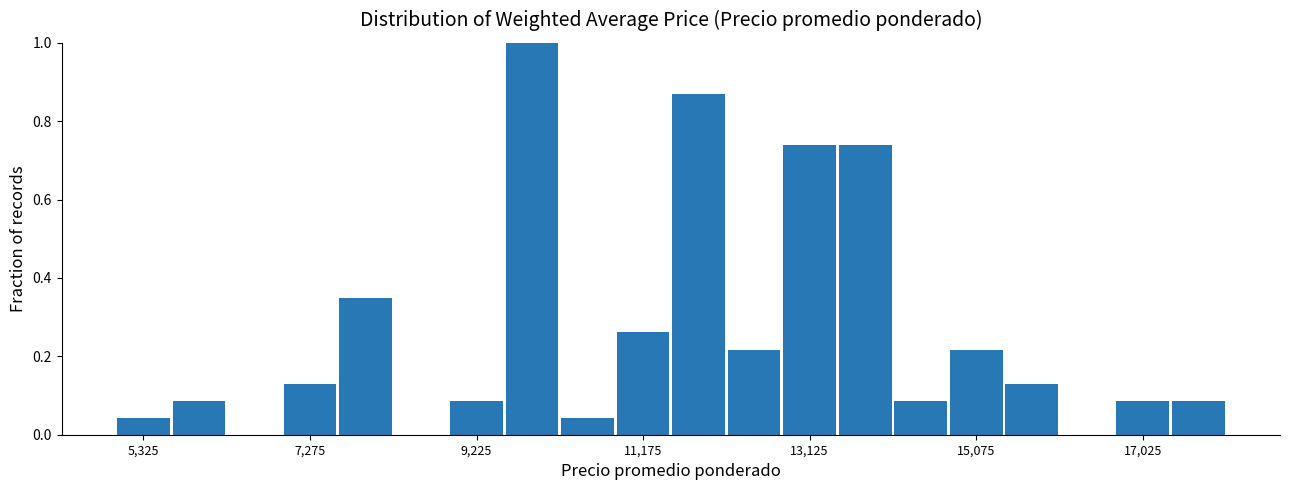

Around what value on the x-axis is the tallest bar? Give the approximate position of its centre, as read against the axis.

9800